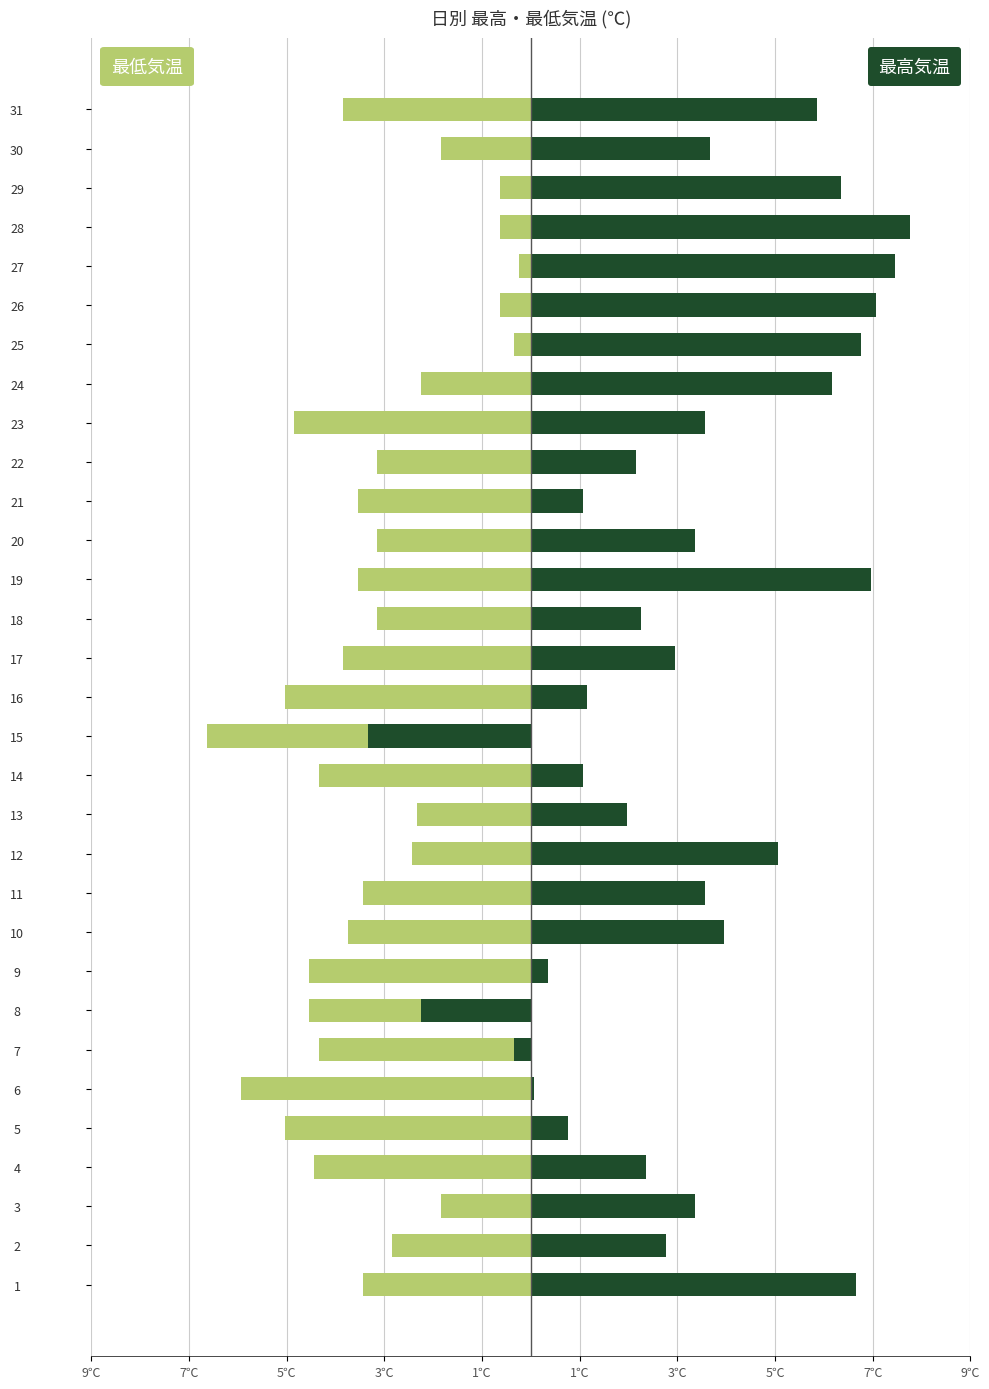

What is the difference between the maximum and minimum values in the 最高気温(℃) series?

11.1